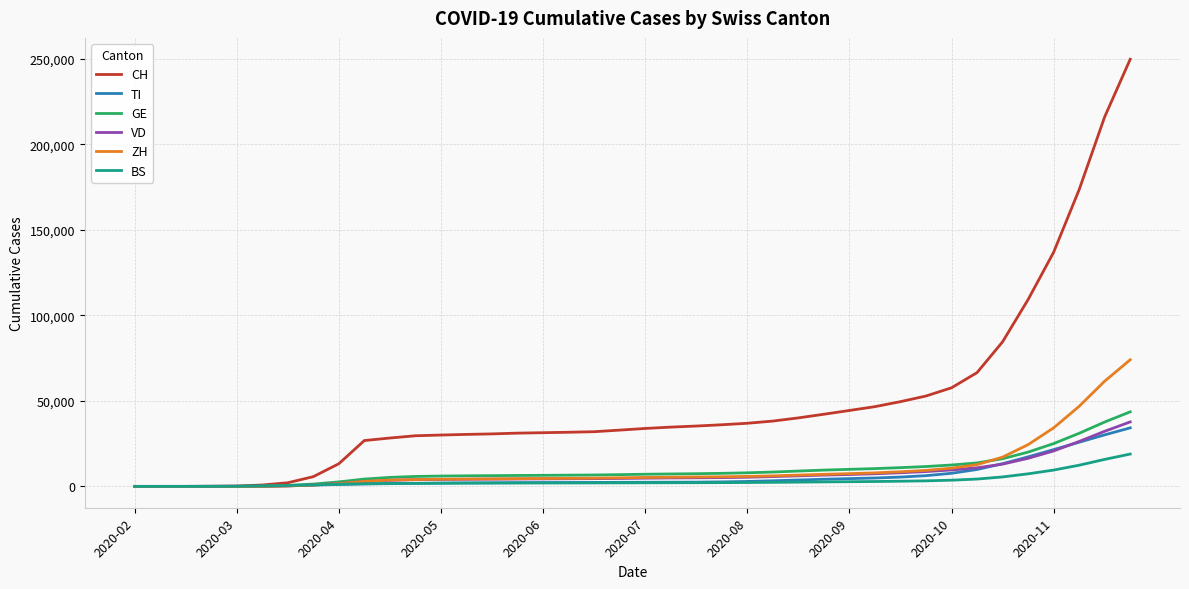

Which series has the widest spread of values?

CH